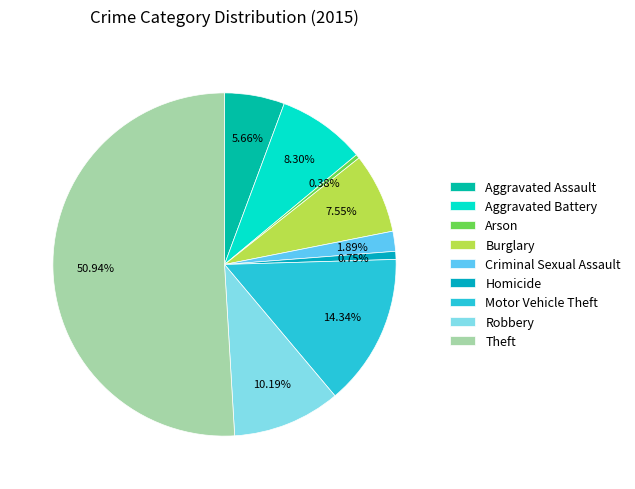

Does any single category account for the majority?

Yes